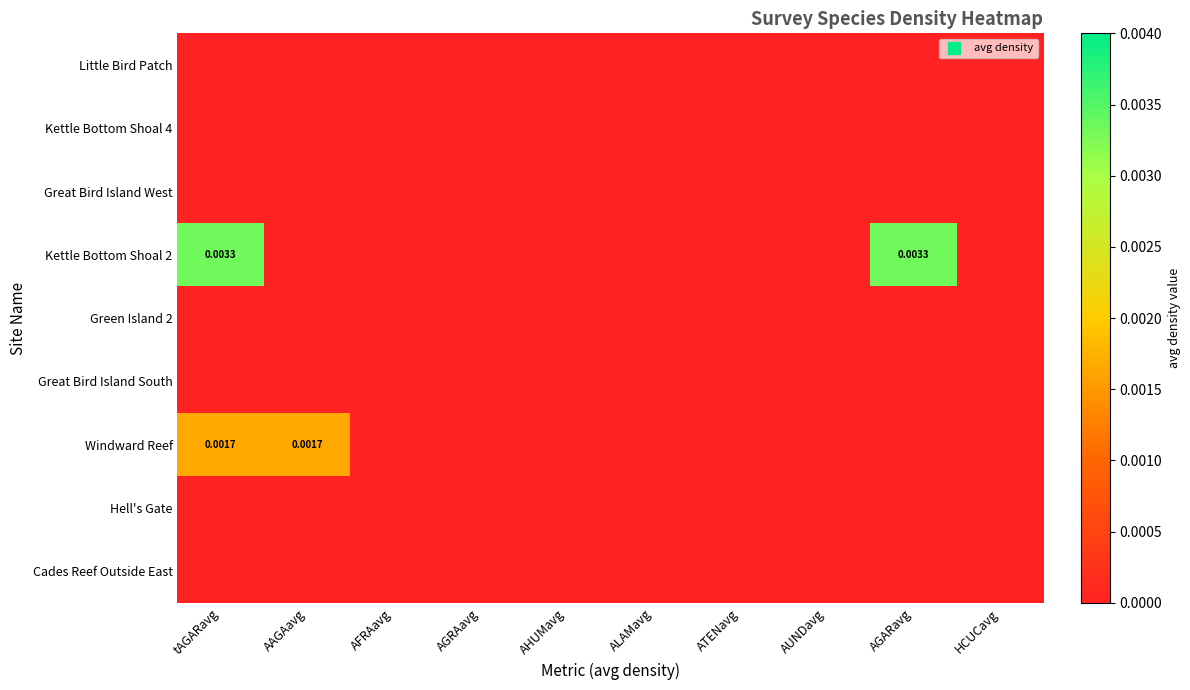

The value of Windward Reef at HCUCavg is 0.0. True or false?

True